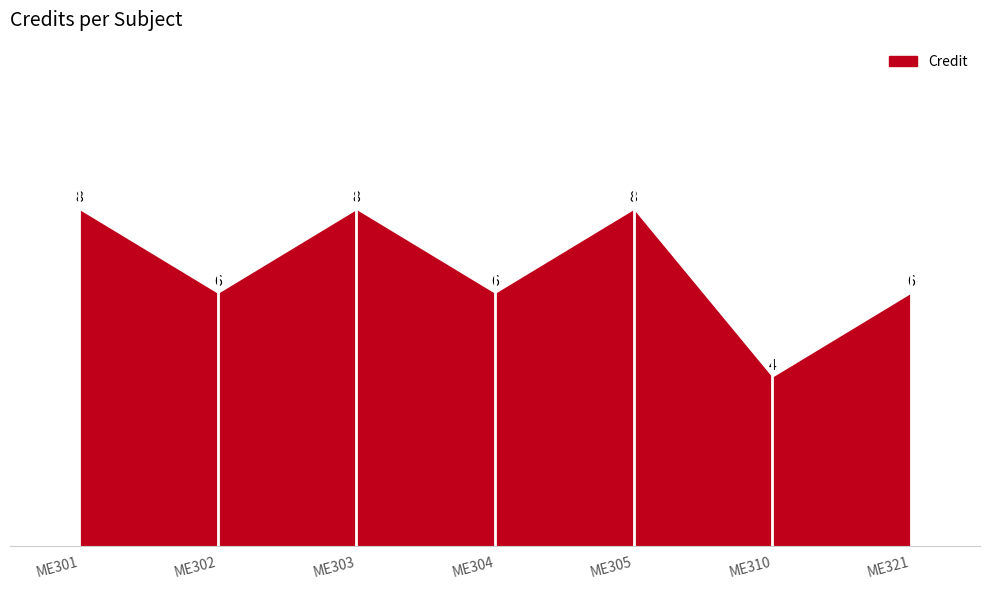

At which category does the data reach its first local valley?

ME302